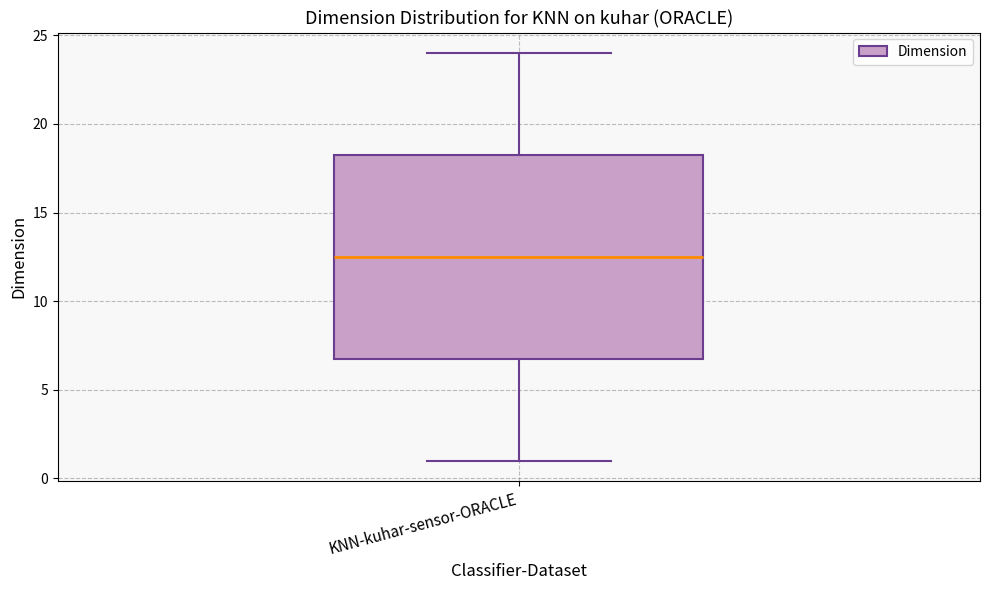

Read this box plot against the y-axis: the position of the median line, the range covered by the box, and the ends of both whiskers. The values are not printed on the chart, so give them approximately, as read against the axis.

median 12.5, box 7.0 to 18.5, whiskers 1.0 to 24.0